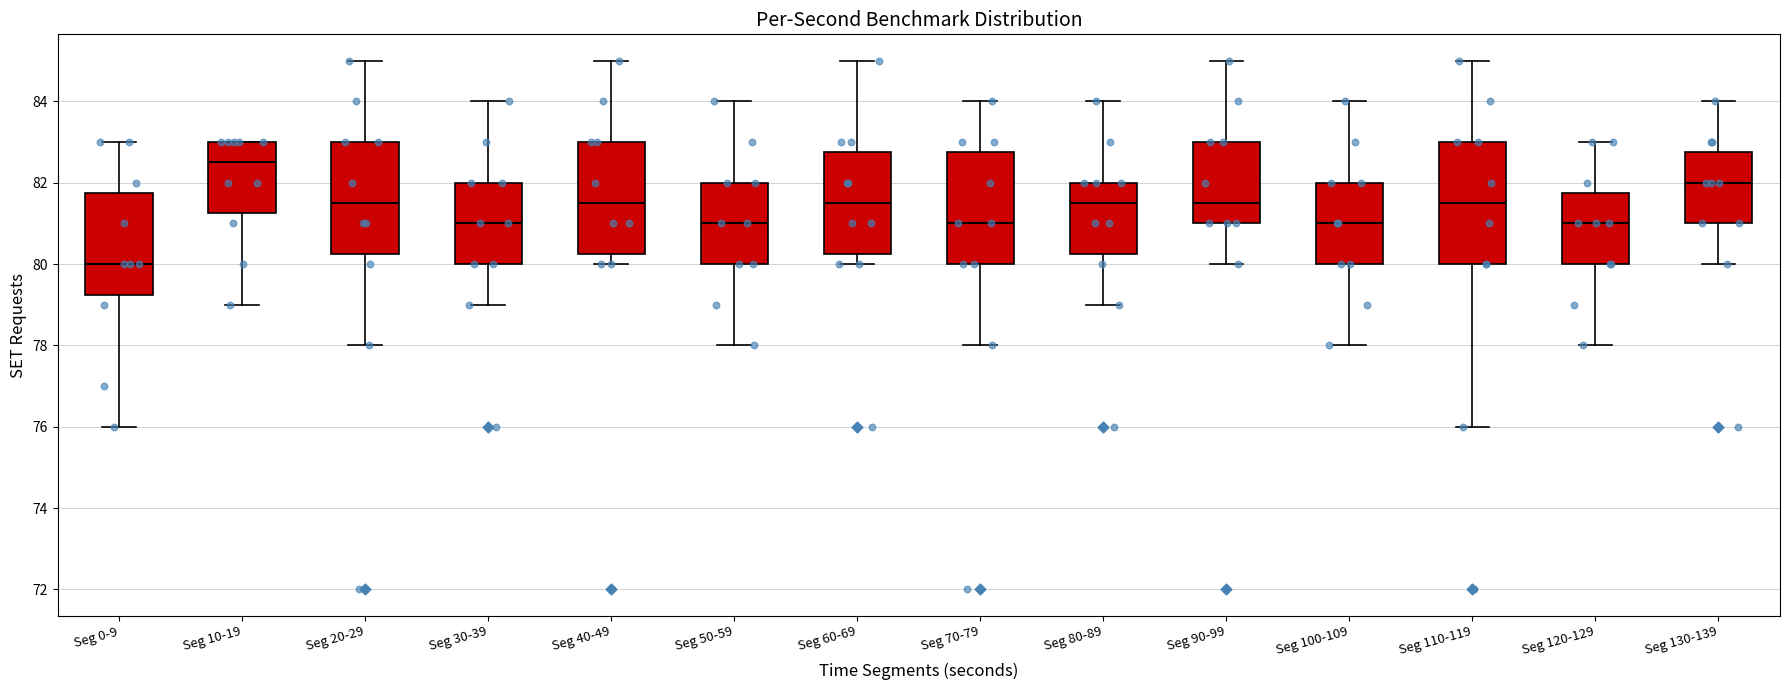

Where does the lower whisker of the box for Seg 110-119 end on the y-axis? The values are not printed on the chart, so give them approximately, as read against the axis.

76.0